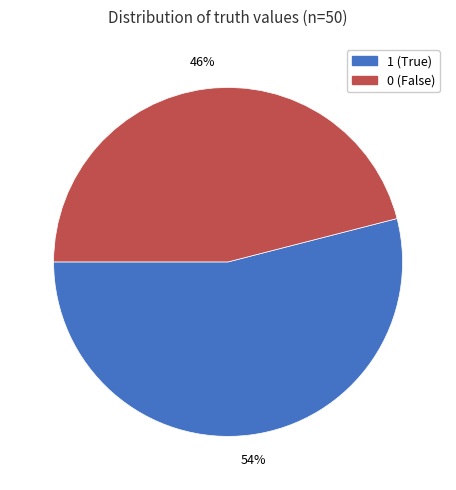

Which slice is the largest?

1